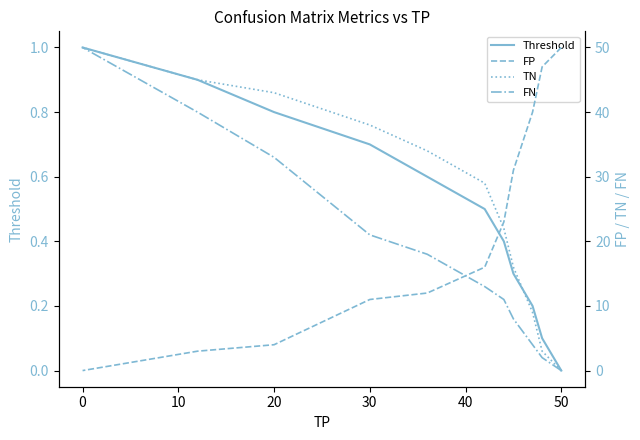

How many series are shown in this chart?

4